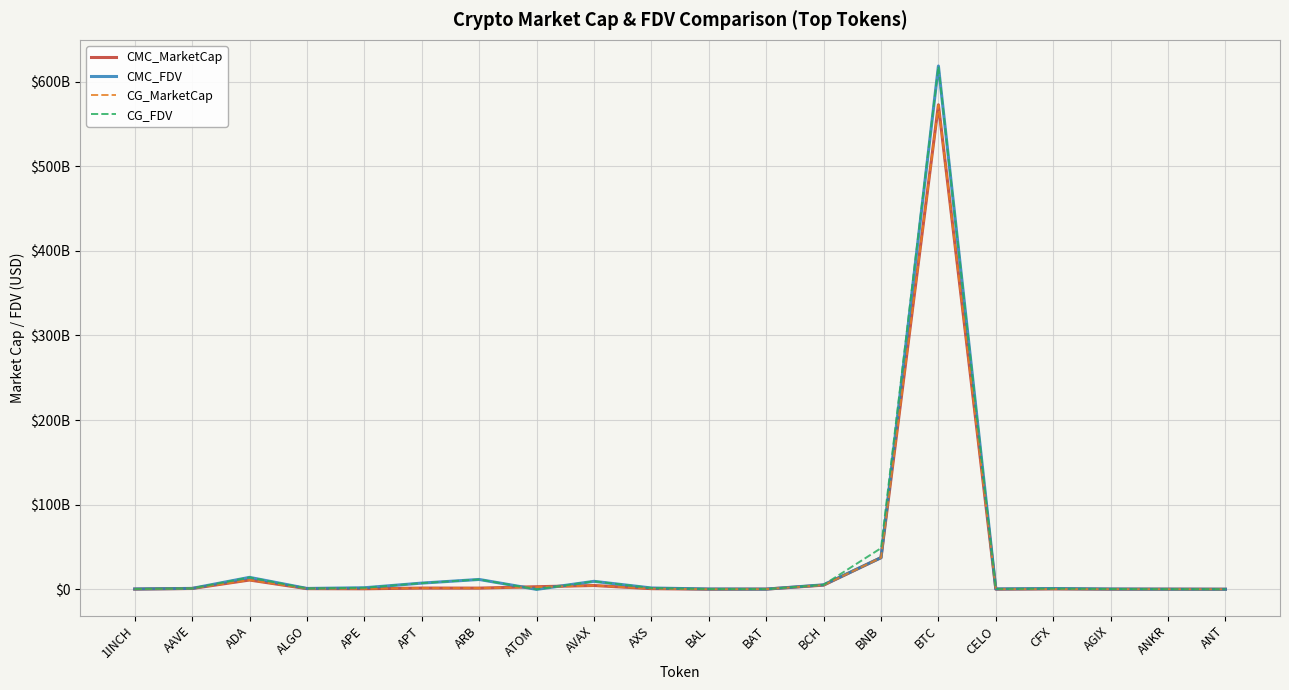

At which category is the sum across all series the highest?

BTC